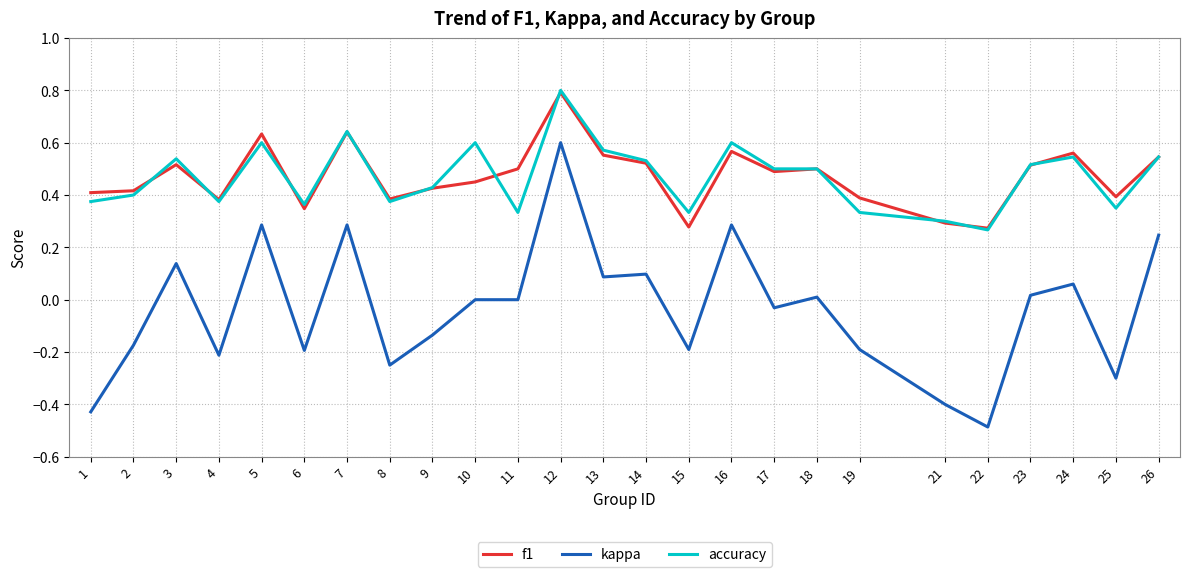

Is this an area chart (filled region under the line)?

No